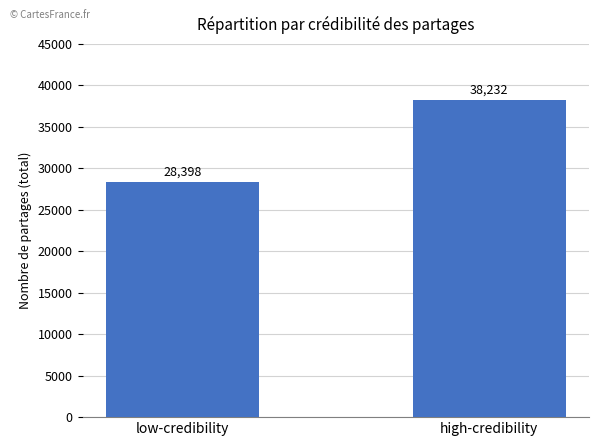

What is the sum of all values?

66630